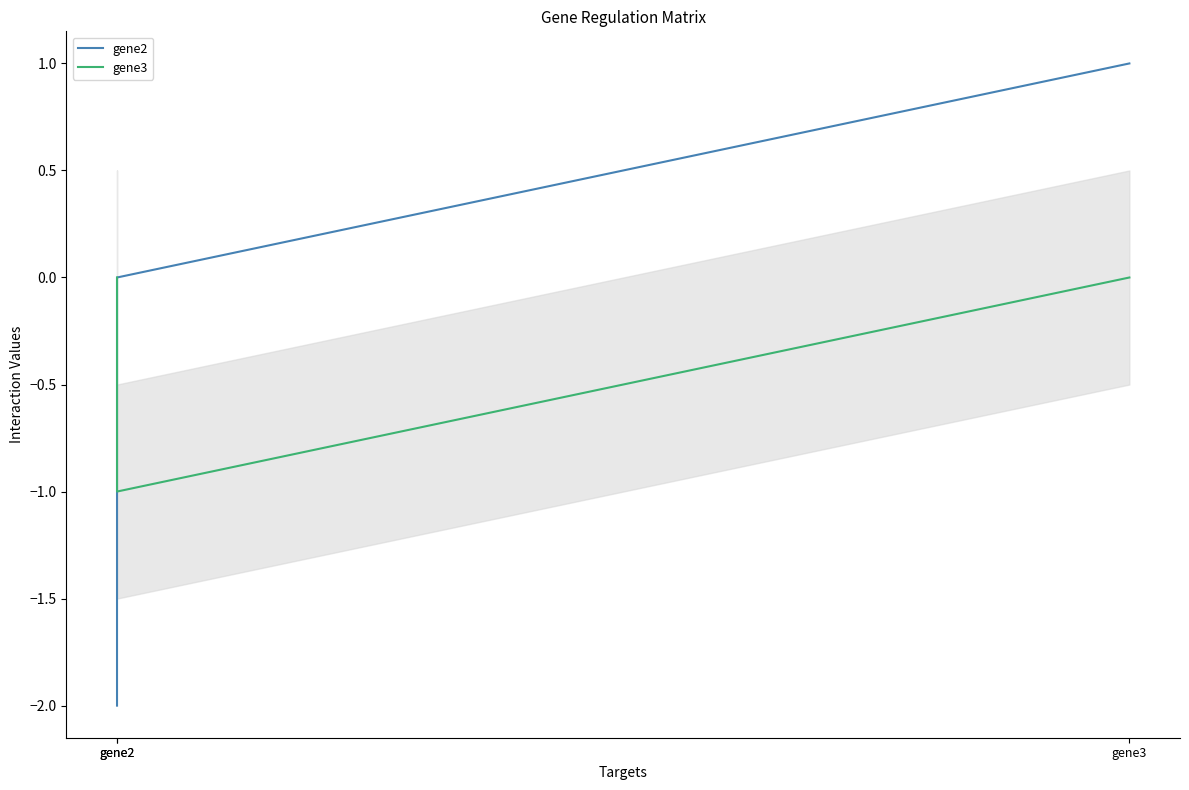

Reading left to right, what are all the values shown in this chart?

gene2: -2	0	1
gene3: 0	-1	0